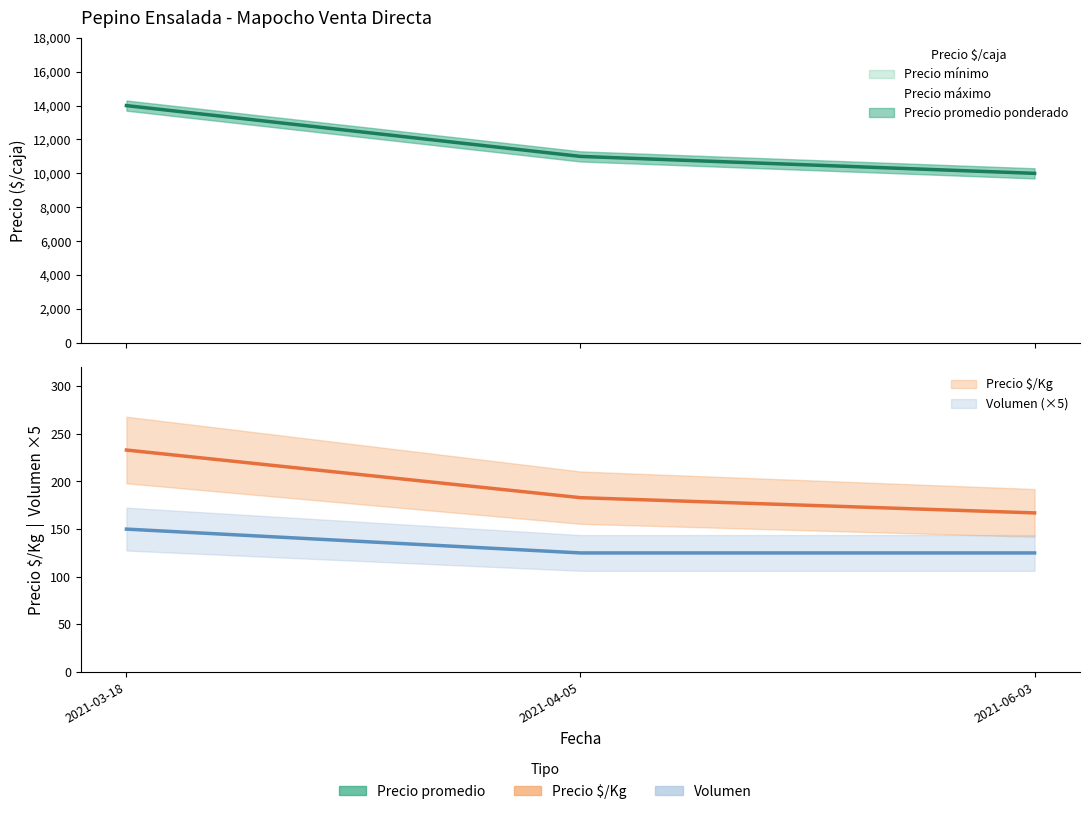

Rank the categories by Volumen value from lowest to highest.

2021-04-05, 2021-06-03, 2021-03-18